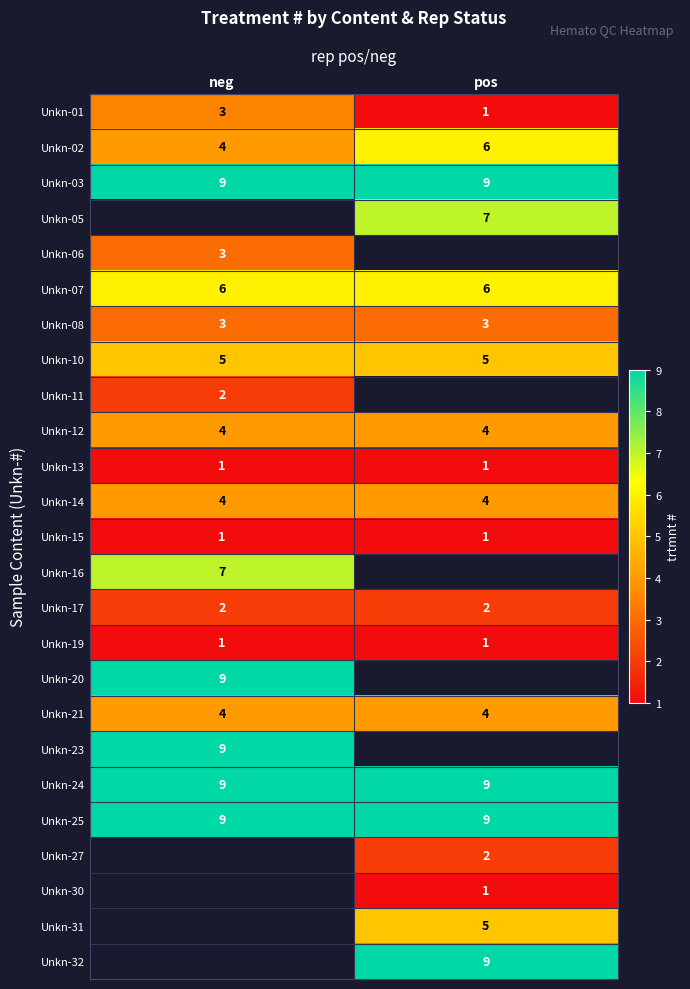

True or false: Unkn-21 has a value of 4.0 at neg.

True